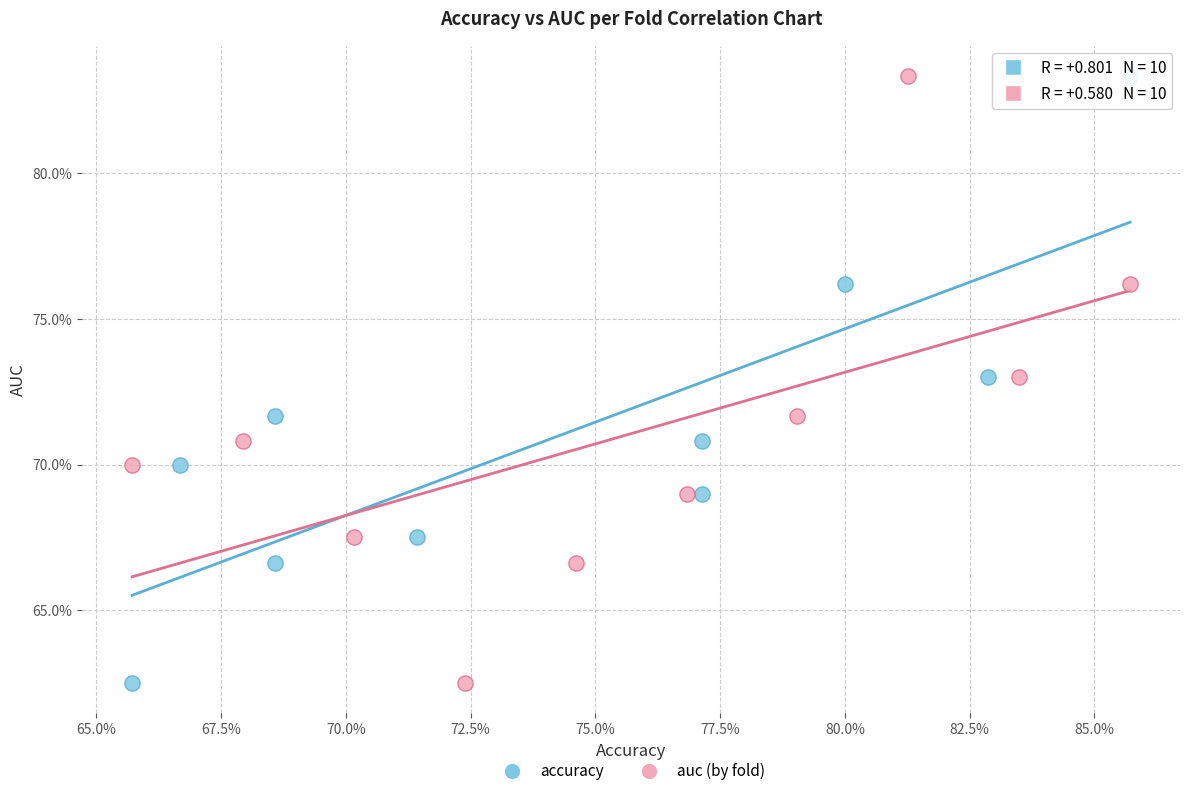

What are all the series names shown in the legend?

accuracy, auc (by fold)